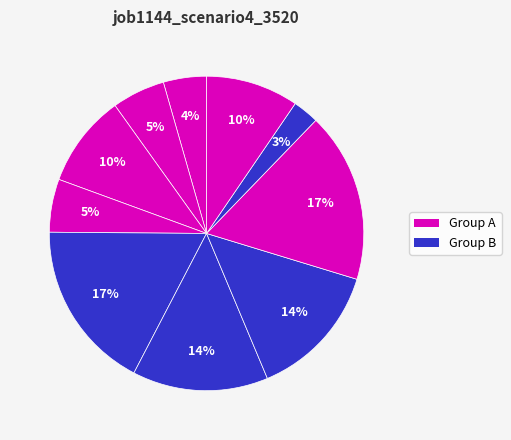

How many segments does this pie chart have?

10